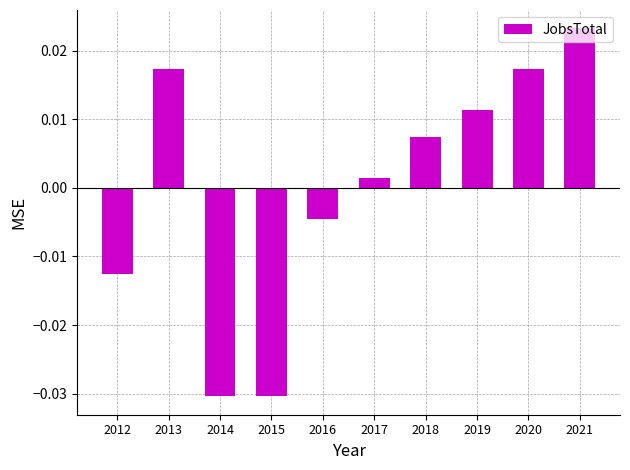

Which has a higher value, 2013 or 2015?

2013